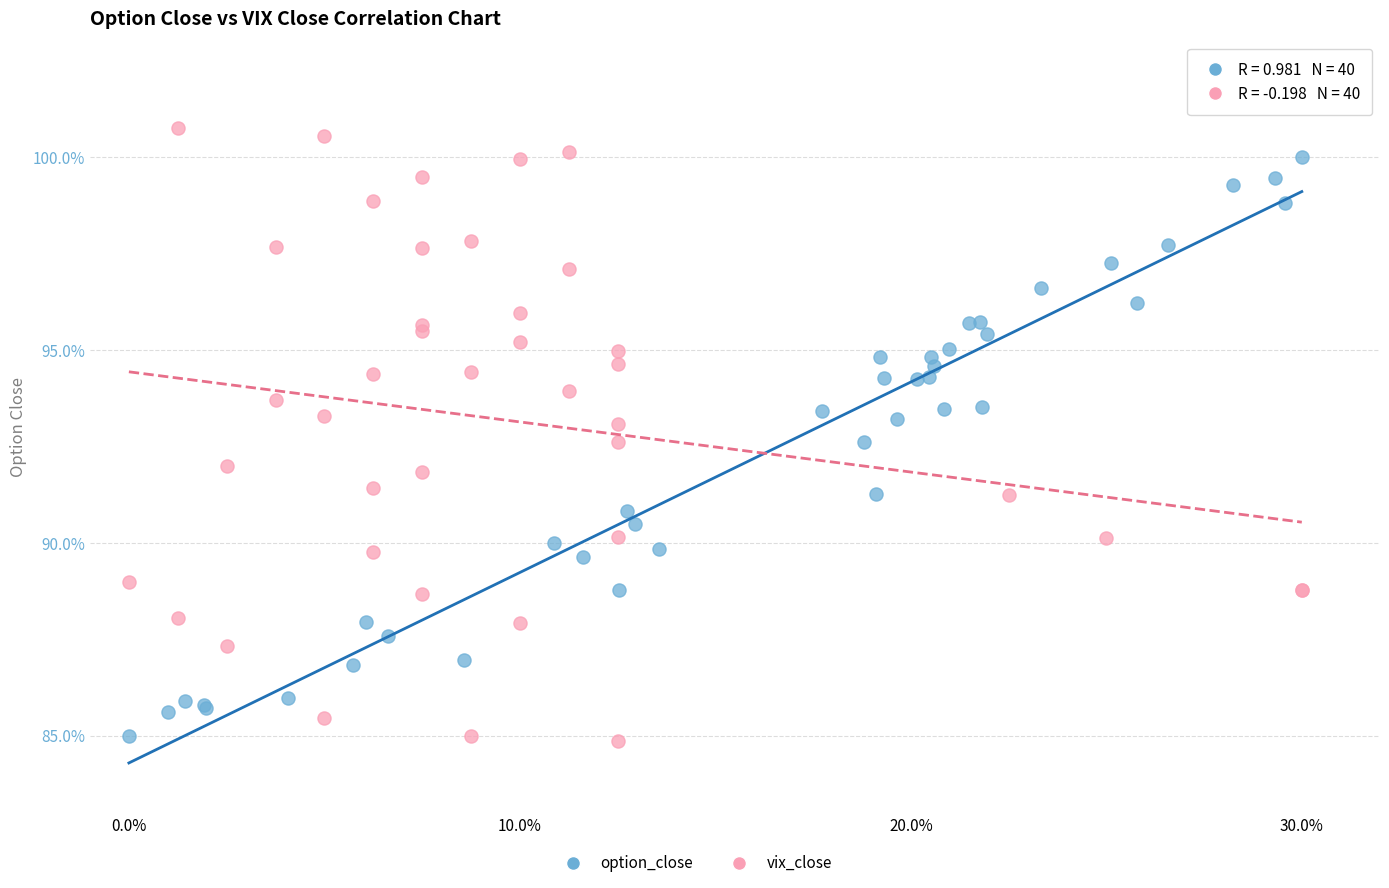

Which series has the widest spread of Y values?

vix_close